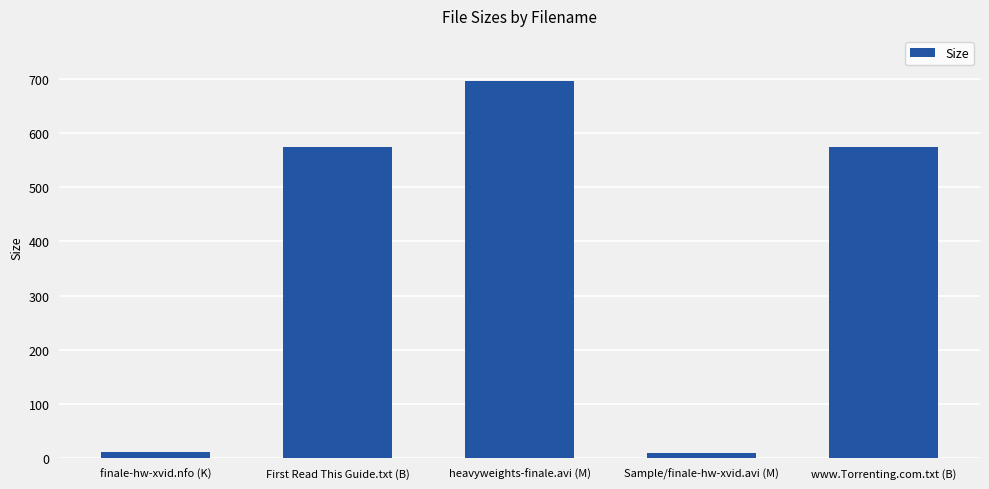

What is the label of the 1st bar from the left?

finale-hw-xvid.nfo (K)